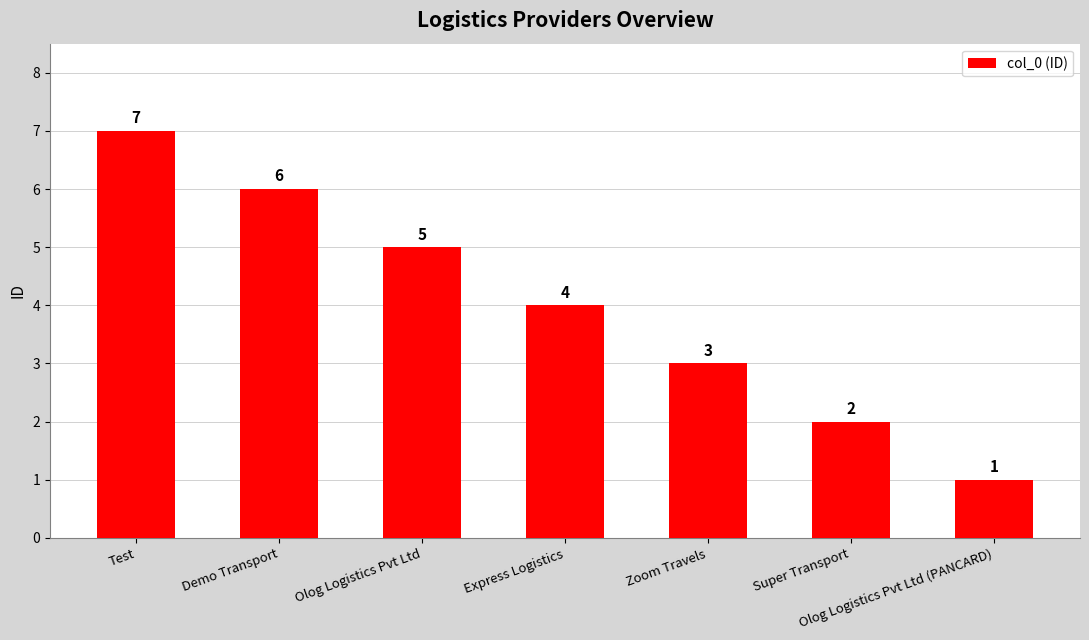

What is the sum of the values at Olog Logistics Pvt Ltd (PANCARD) and Zoom Travels?

4